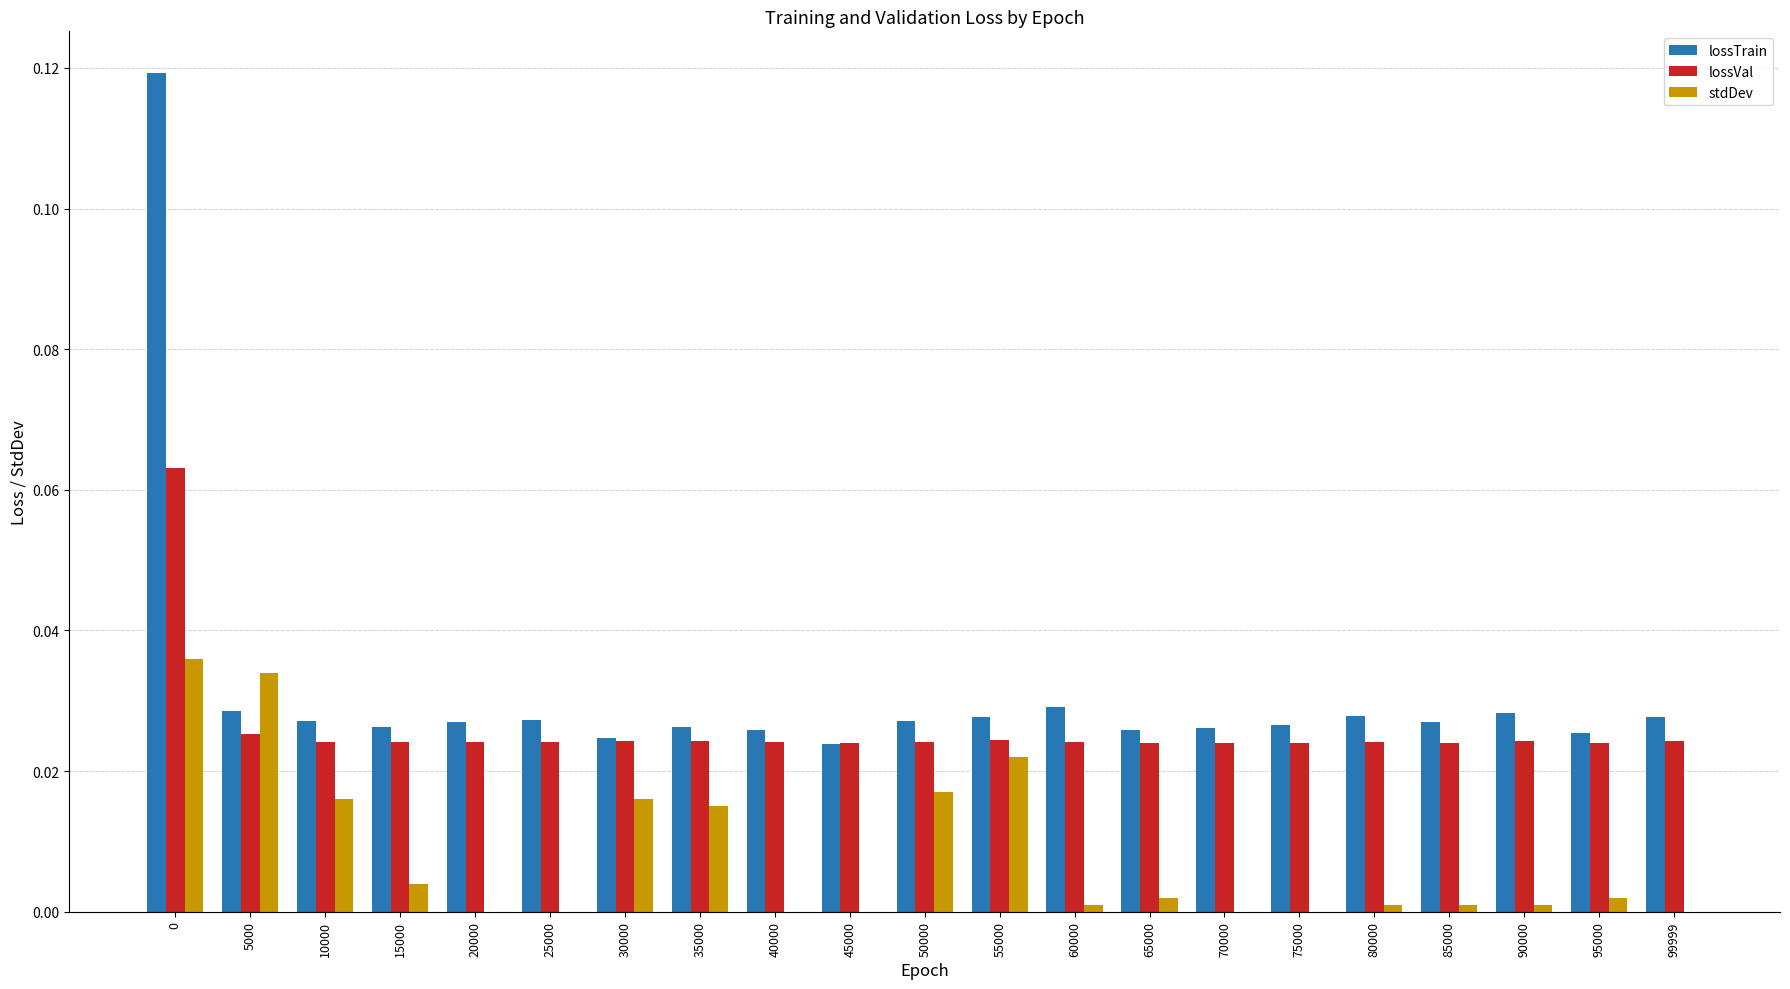

How many groups of bars are there?

21